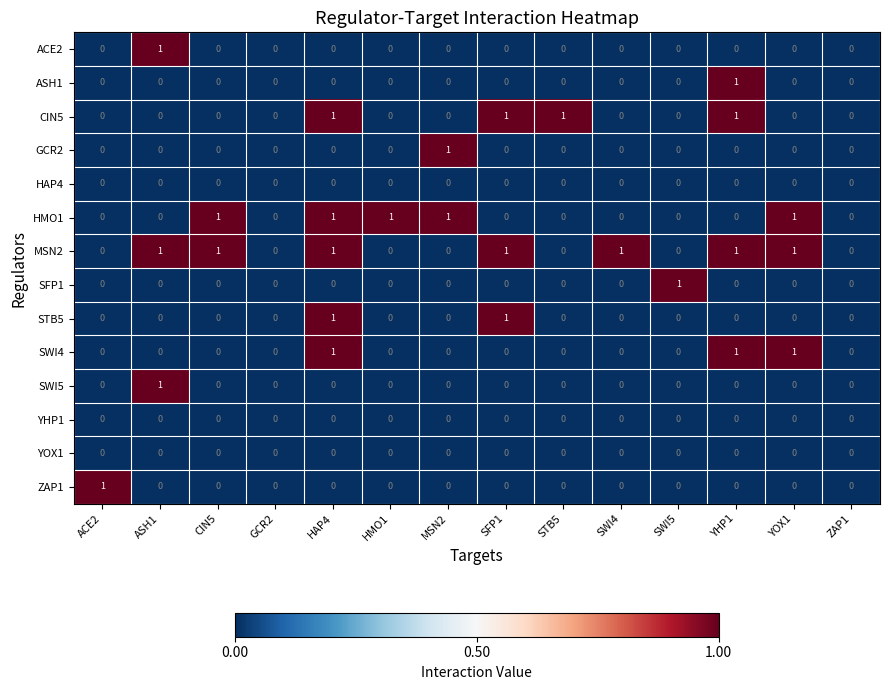

How many distinct data groups are displayed?

14